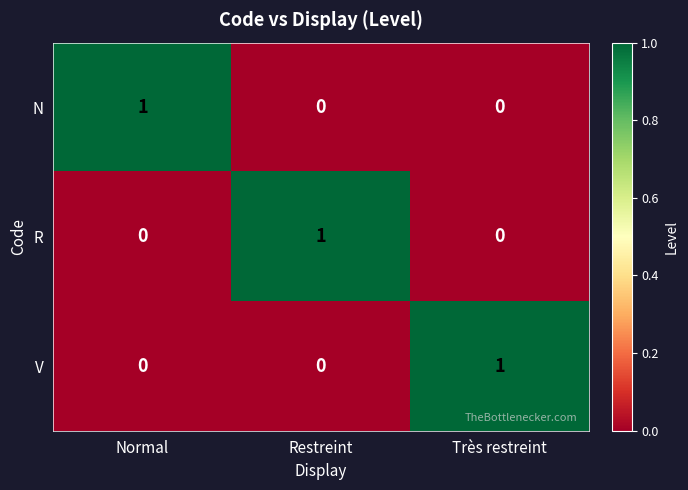

True or false: V has a value of 1 at Très restreint.

True